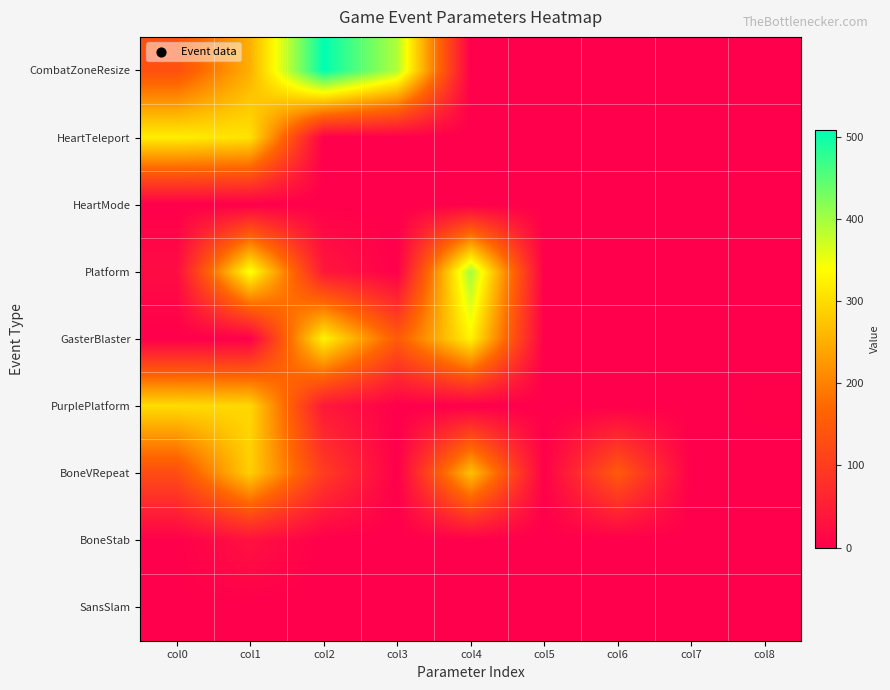

Which series has the widest spread of values?

CombatZoneResize